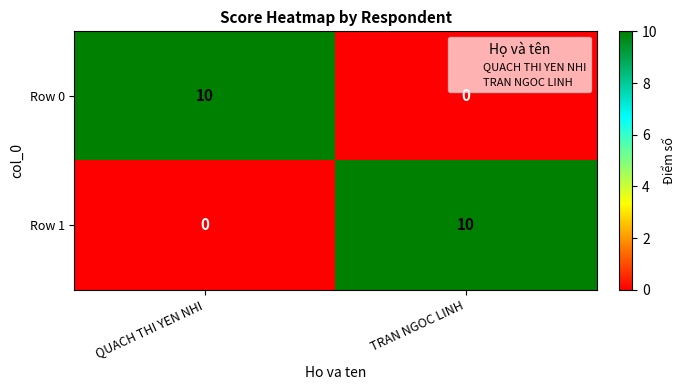

What is the total value across all series at TRAN NGOC LINH?

10